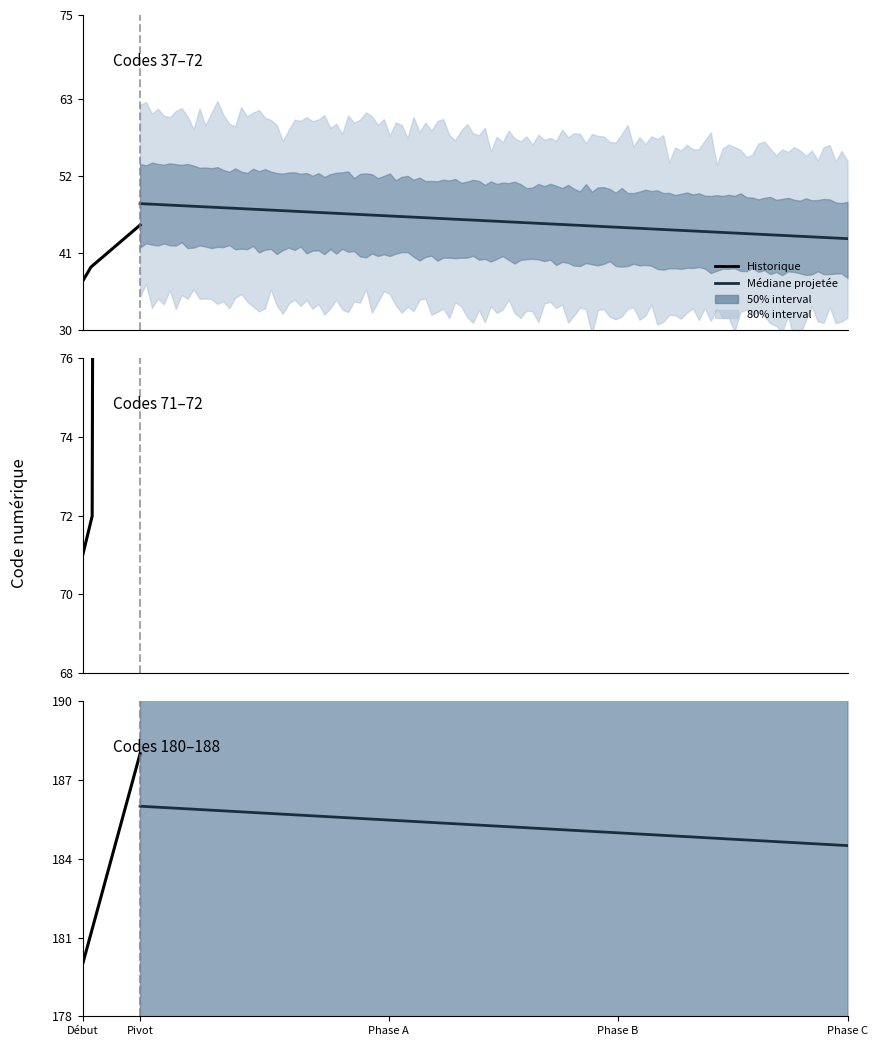

Does the chart display data point markers on the line(s)?

No